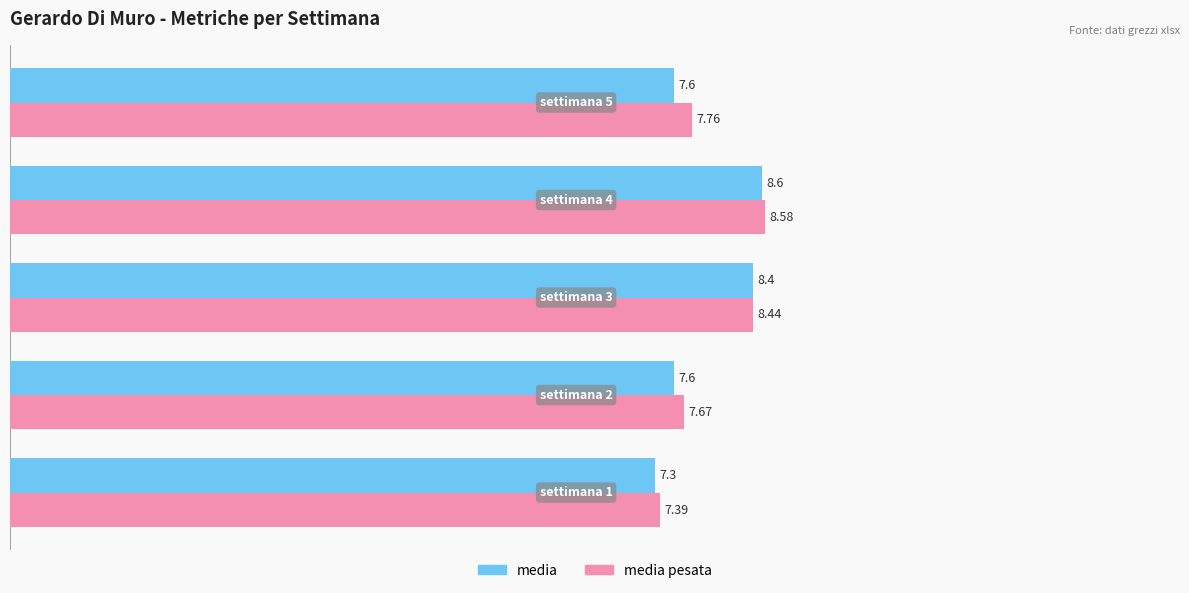

List the series in order of their peak value, highest first.

media pesata, media